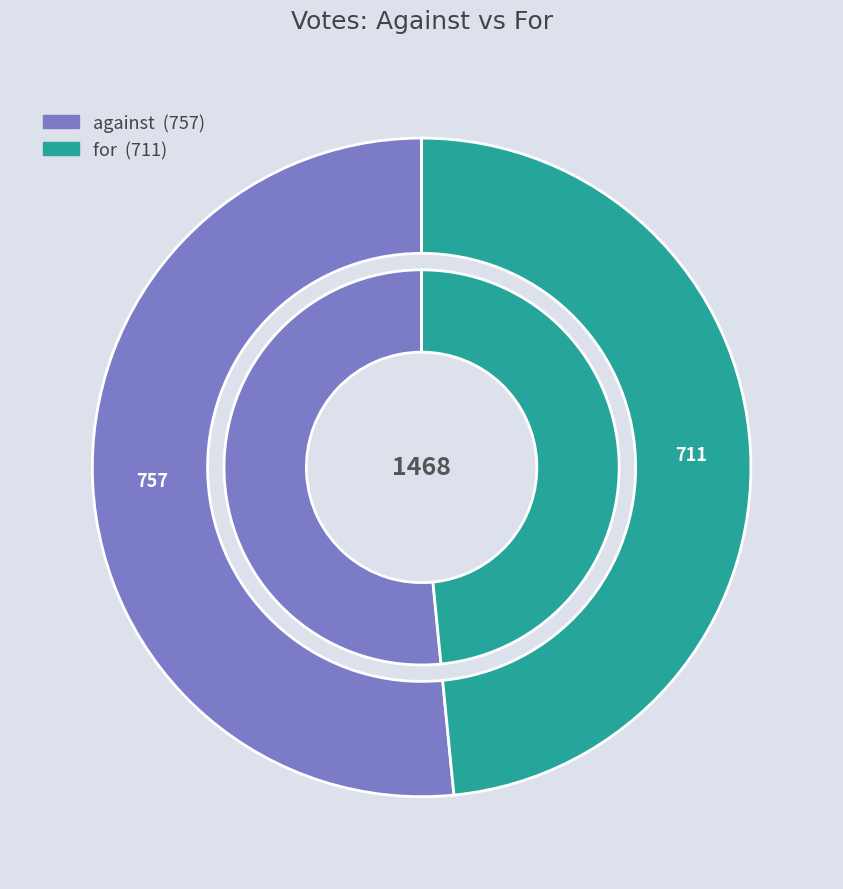

To the nearest percent, what is the difference between the largest and smallest slice percentages?

3%